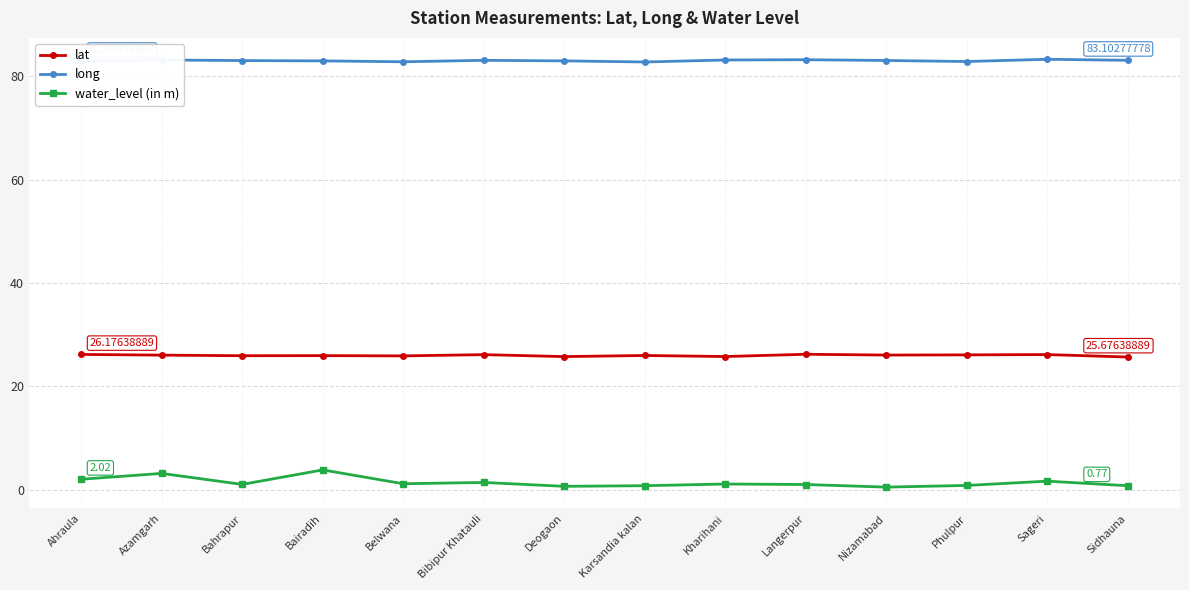

True or false: water_level (in m) has more than 1 interior local peaks.

True